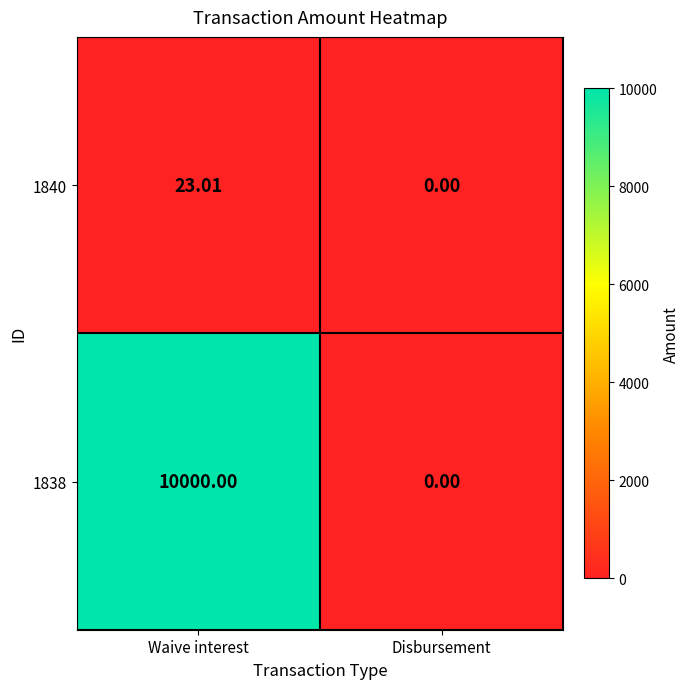

Is the value of 1840 at Waive interest greater than the value of 1838 at Disbursement?

Yes